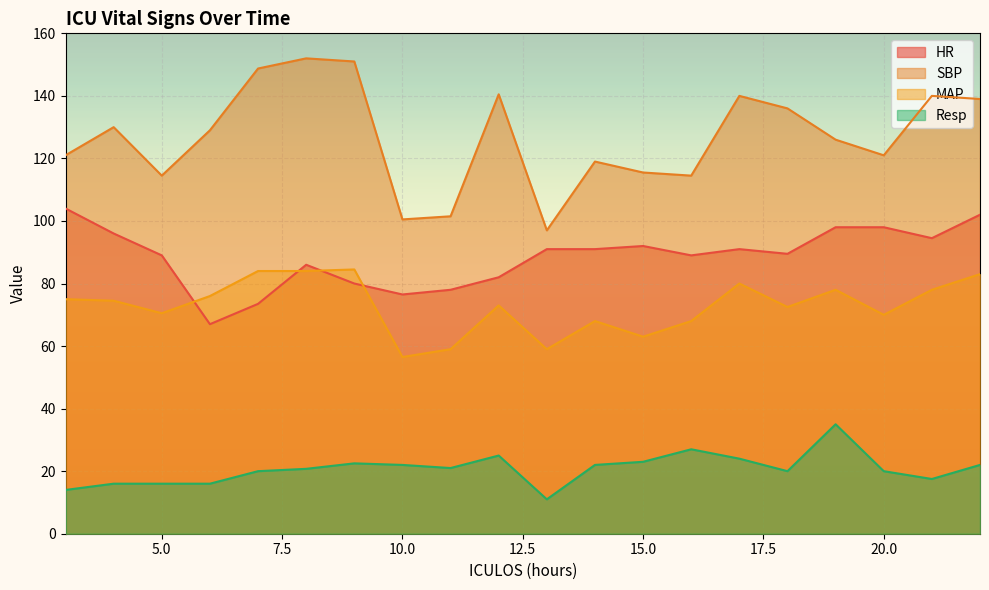

What is the average value of the MAP series?

72.8